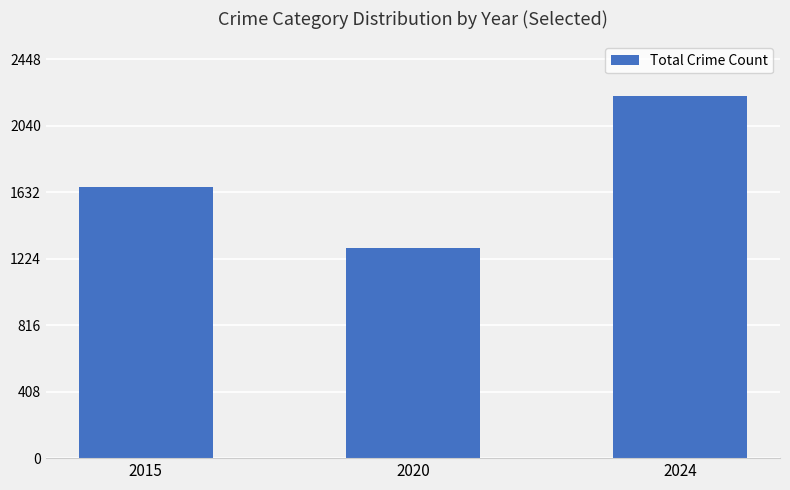

What is the difference between the values at 2015 and 2024?

562